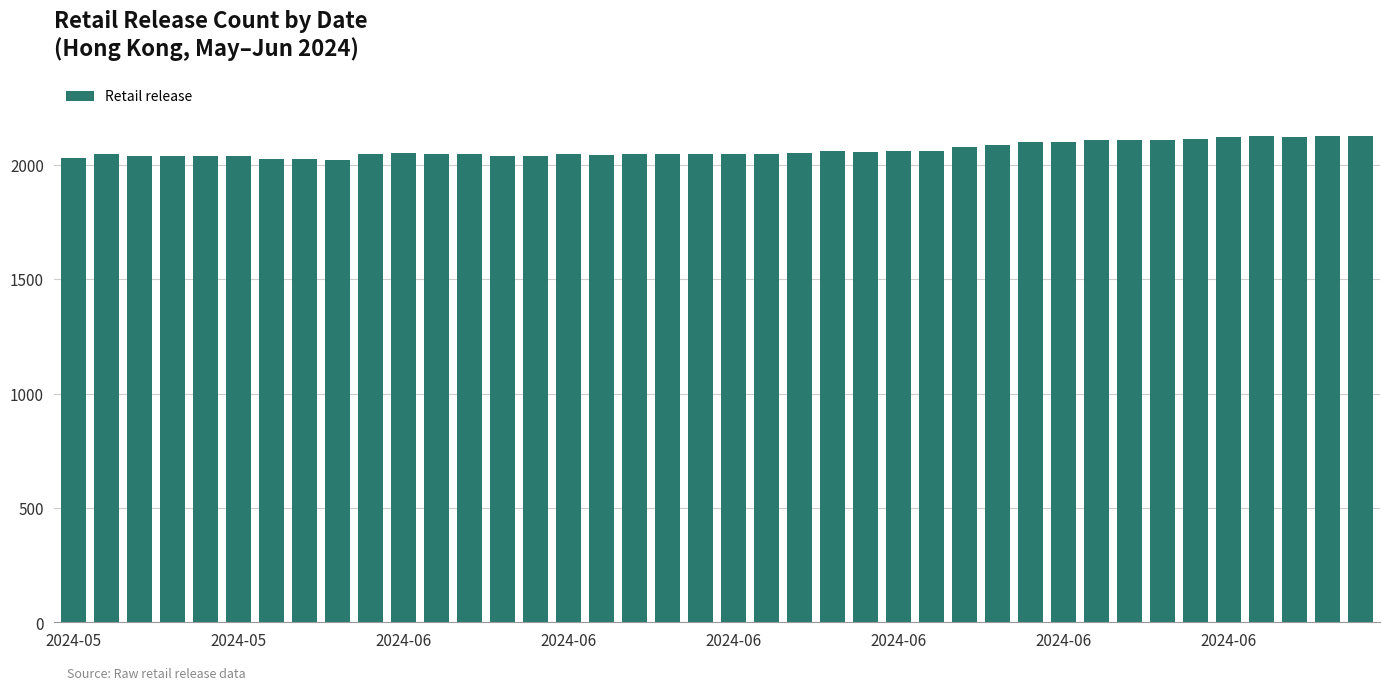

What is the value of the 14th bar from the left?

2039